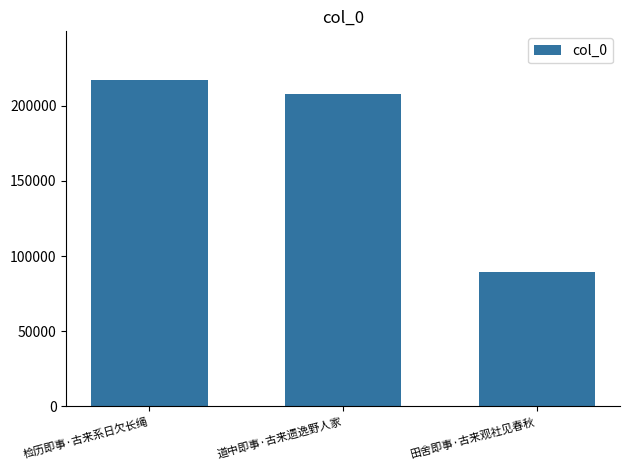

The value at 道中即事·古来遗逸野人家 is 46212. True or false?

False